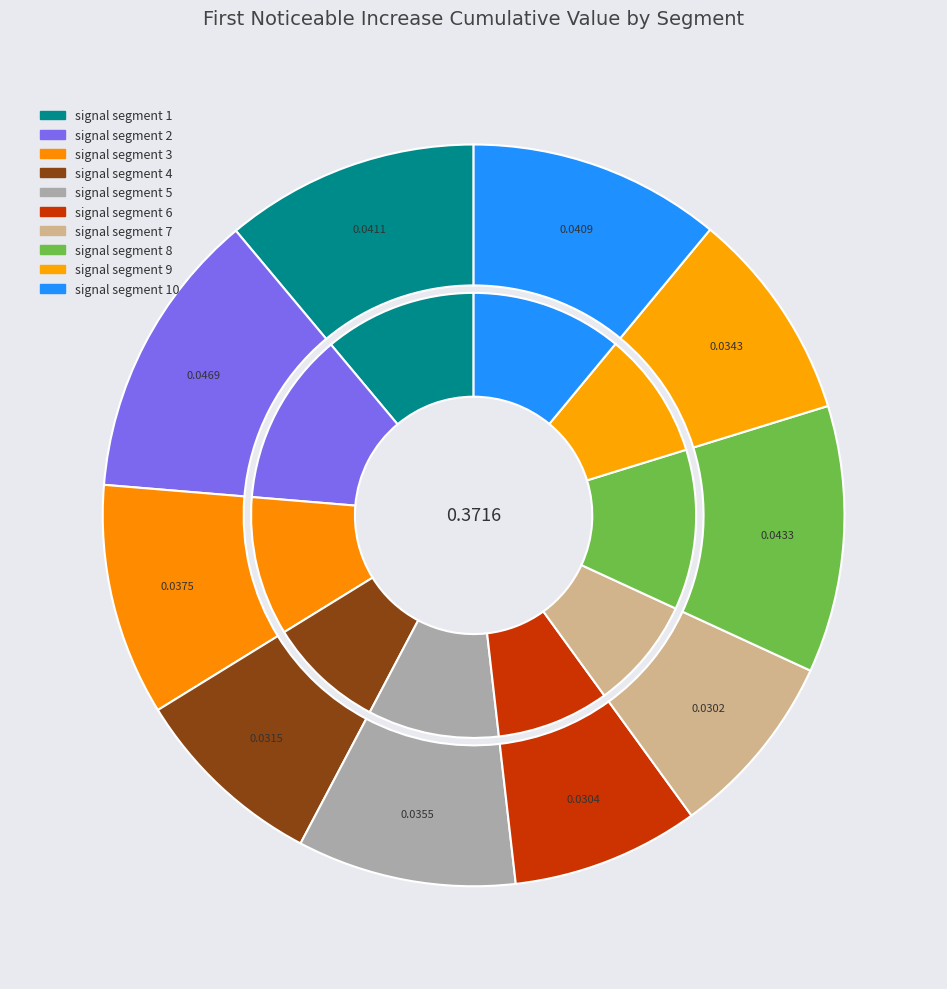

To the nearest percent, what is the difference between the largest and smallest slice percentages?

4%